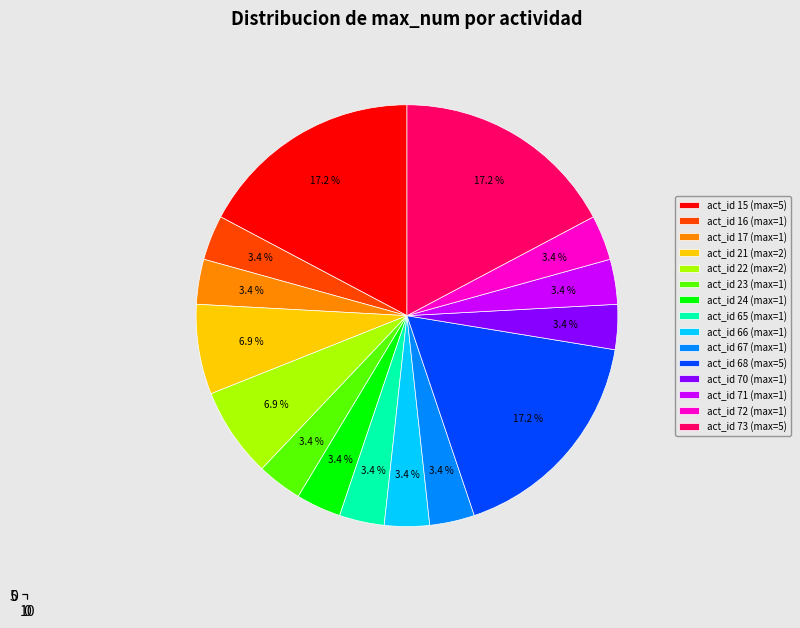

Which slice is the smallest?

act_id 16 (max=1)